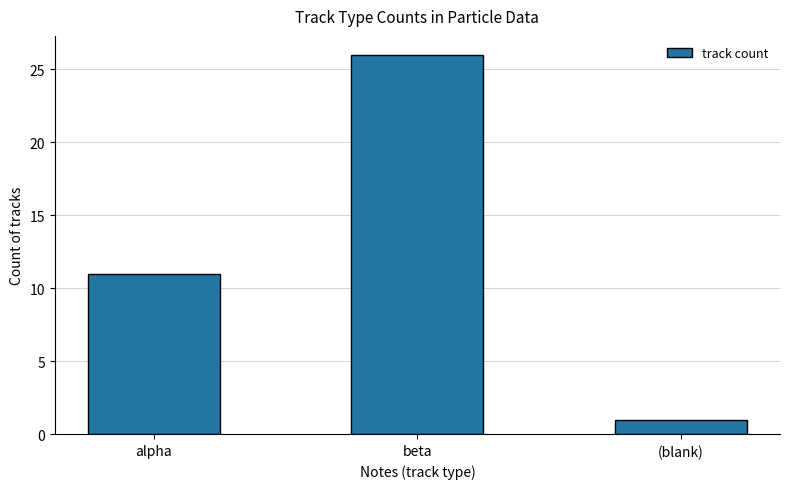

Reading left to right, transcribe all the data shown in this chart.

11	26	1